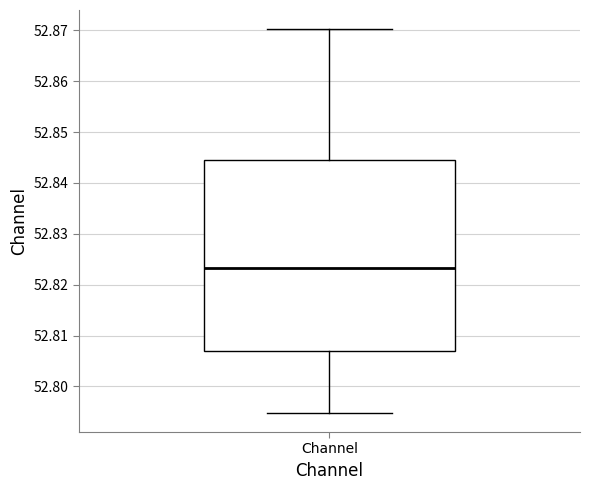

Transcribe this box plot: give where the median line is, the range the box spans, and where the two whiskers end, as read against the y-axis. The values are not printed on the chart, so give them approximately, as read against the axis.

median 52.823, box 52.807 to 52.845, whiskers 52.795 to 52.870